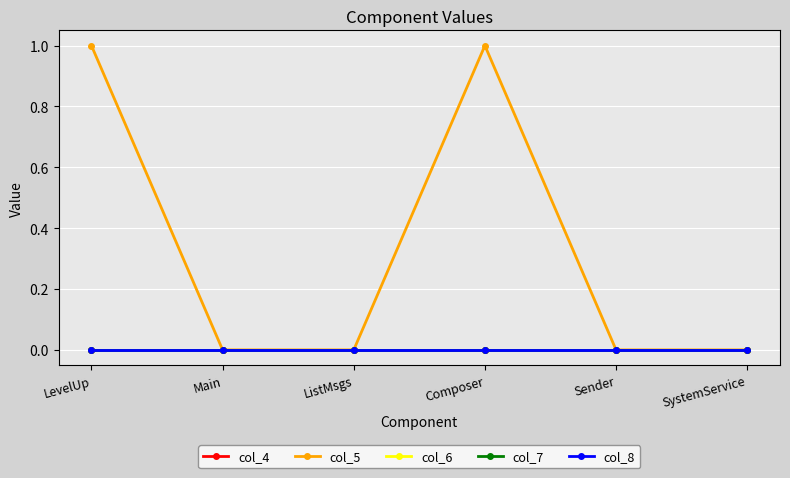

At how many categories does at least one series exceed 0?

2